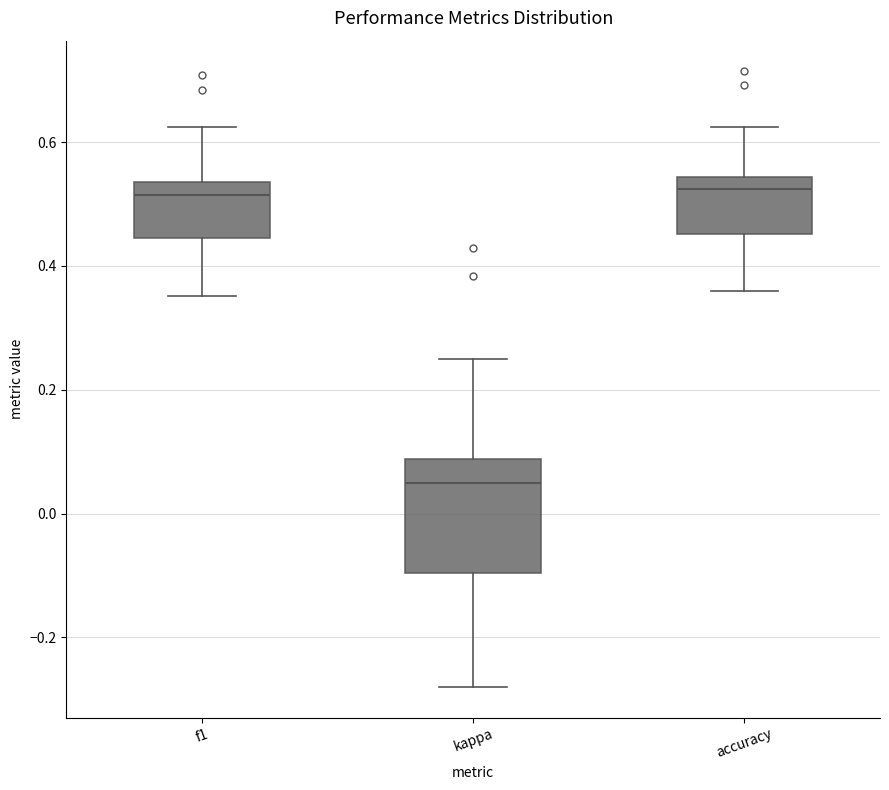

Which box's median line is the lowest?

kappa